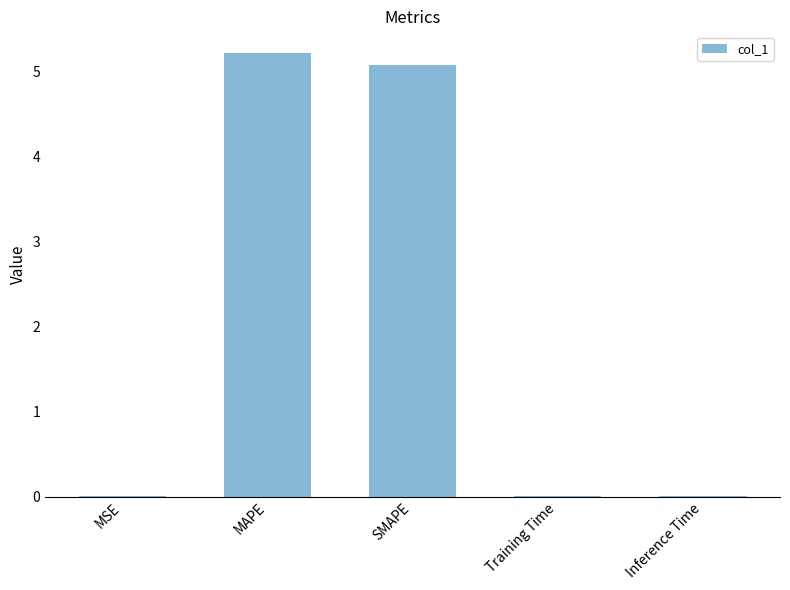

Which label corresponds to the largest value in the chart?

MAPE